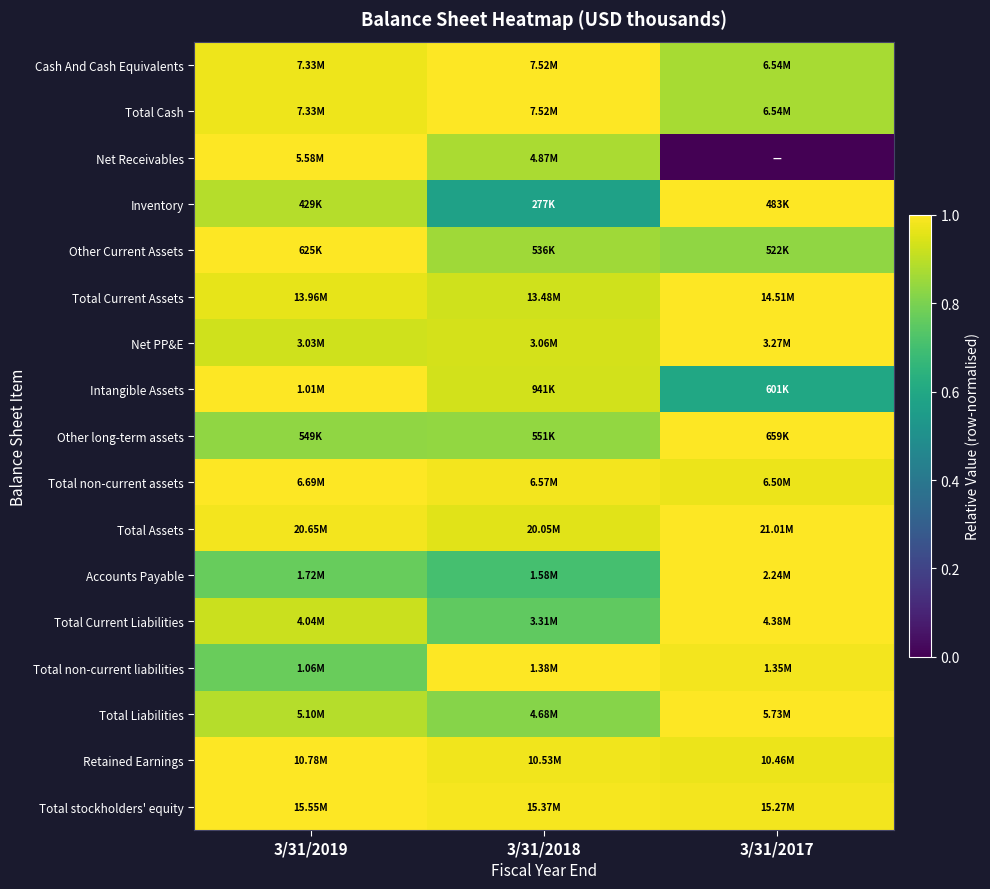

At how many categories does at least one series exceed 0?

3